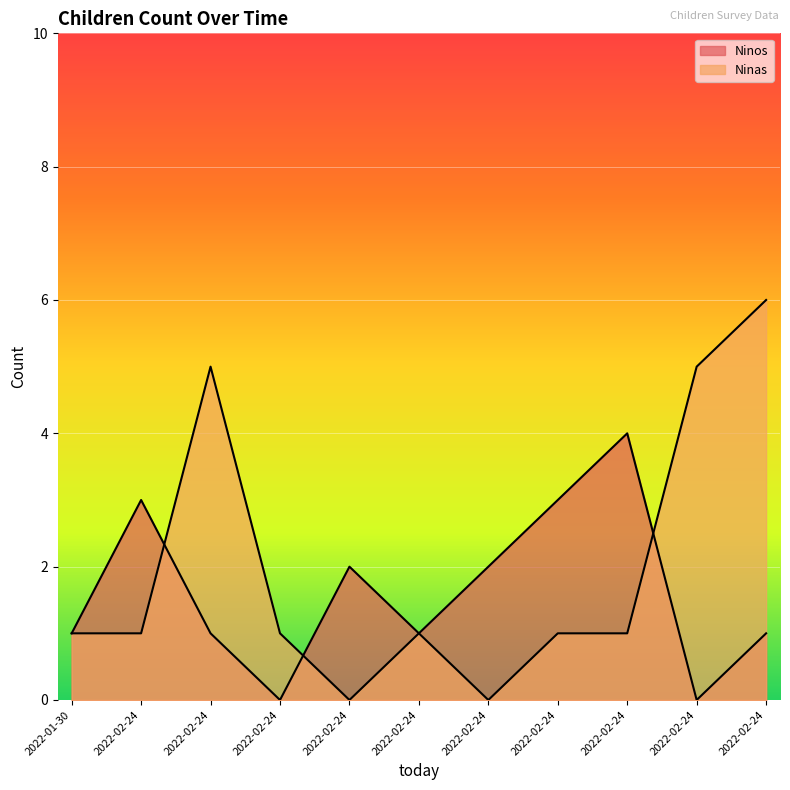

At which label is Ninas closest to 3?

2022-01-30